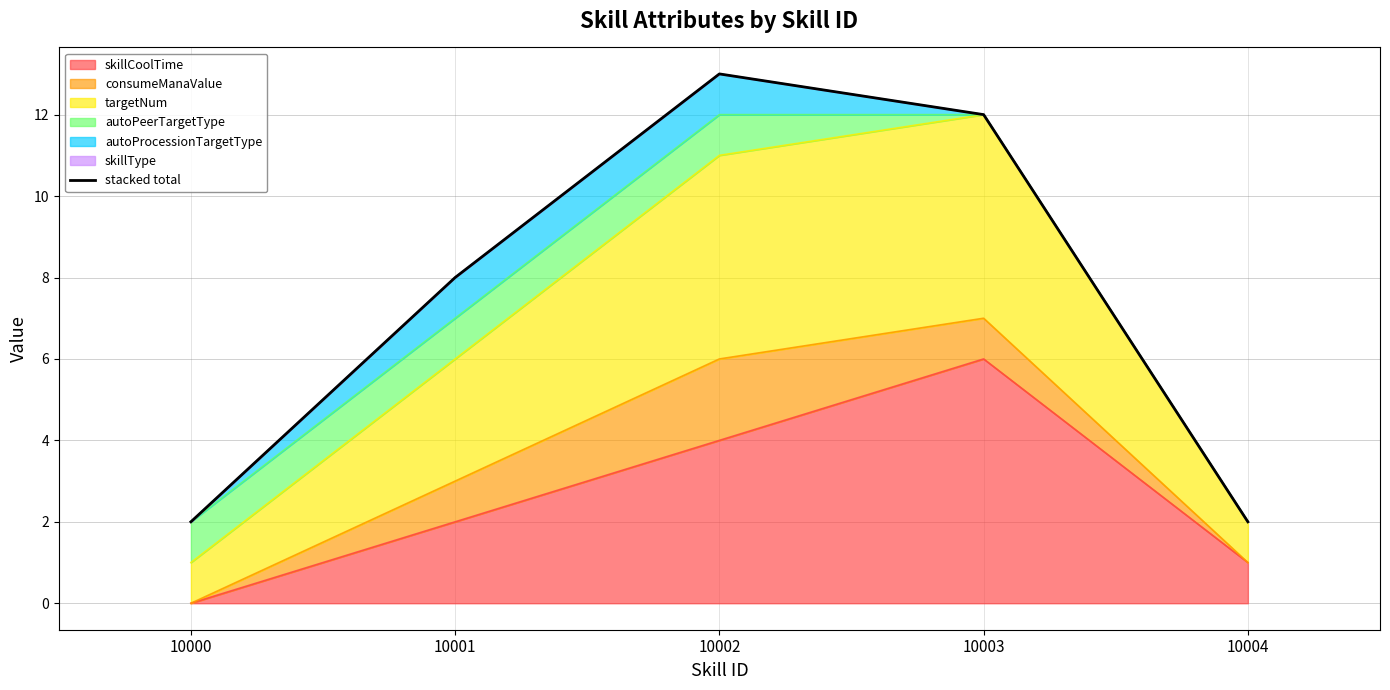

List the labels in order of skillCoolTime value, smallest first.

10000, 10004, 10001, 10002, 10003